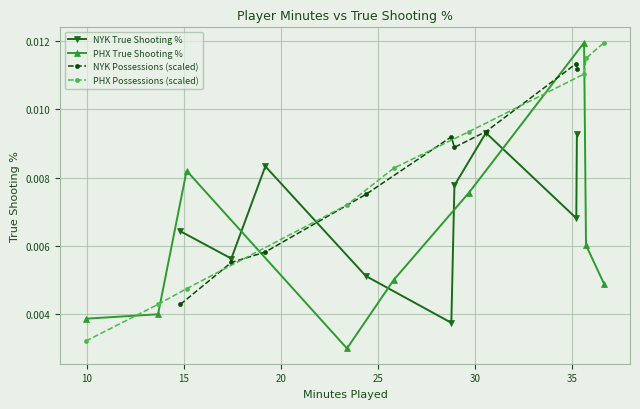

True or false: NYK True Shooting % has more than 1 points higher than both neighbors.

True